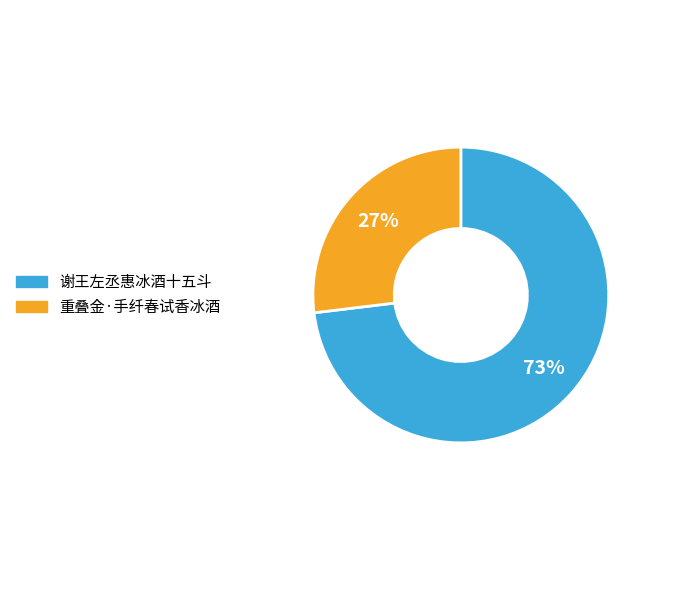

Is 重叠金·手纤春试香冰酒 the majority of the pie?

No